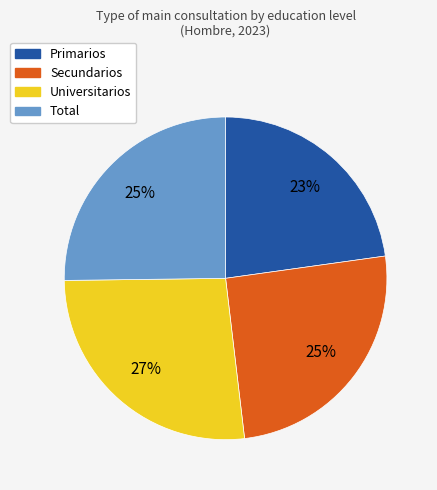

Which category has the smallest portion of the pie?

Primarios